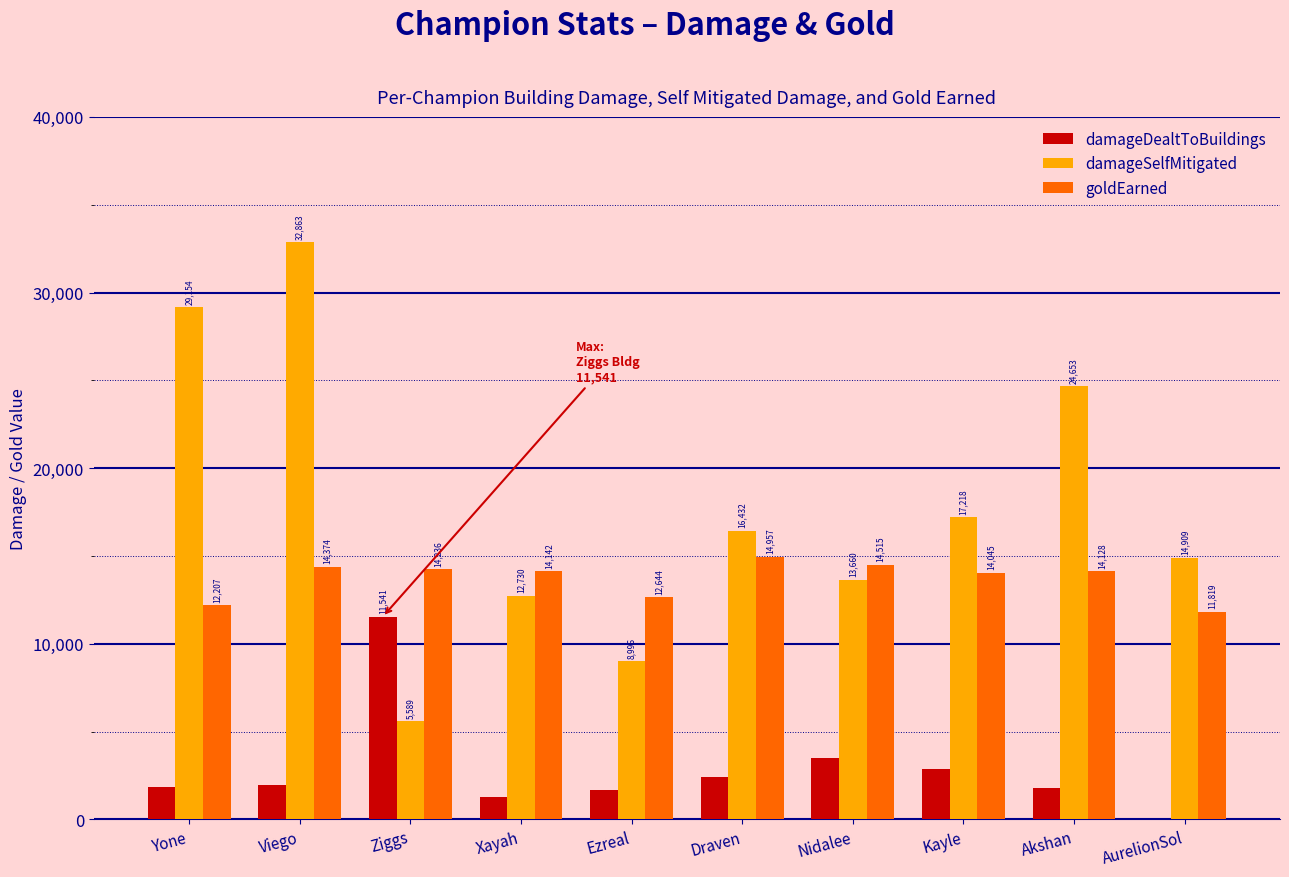

The value of damageDealtToBuildings at Yone is 506. True or false?

False